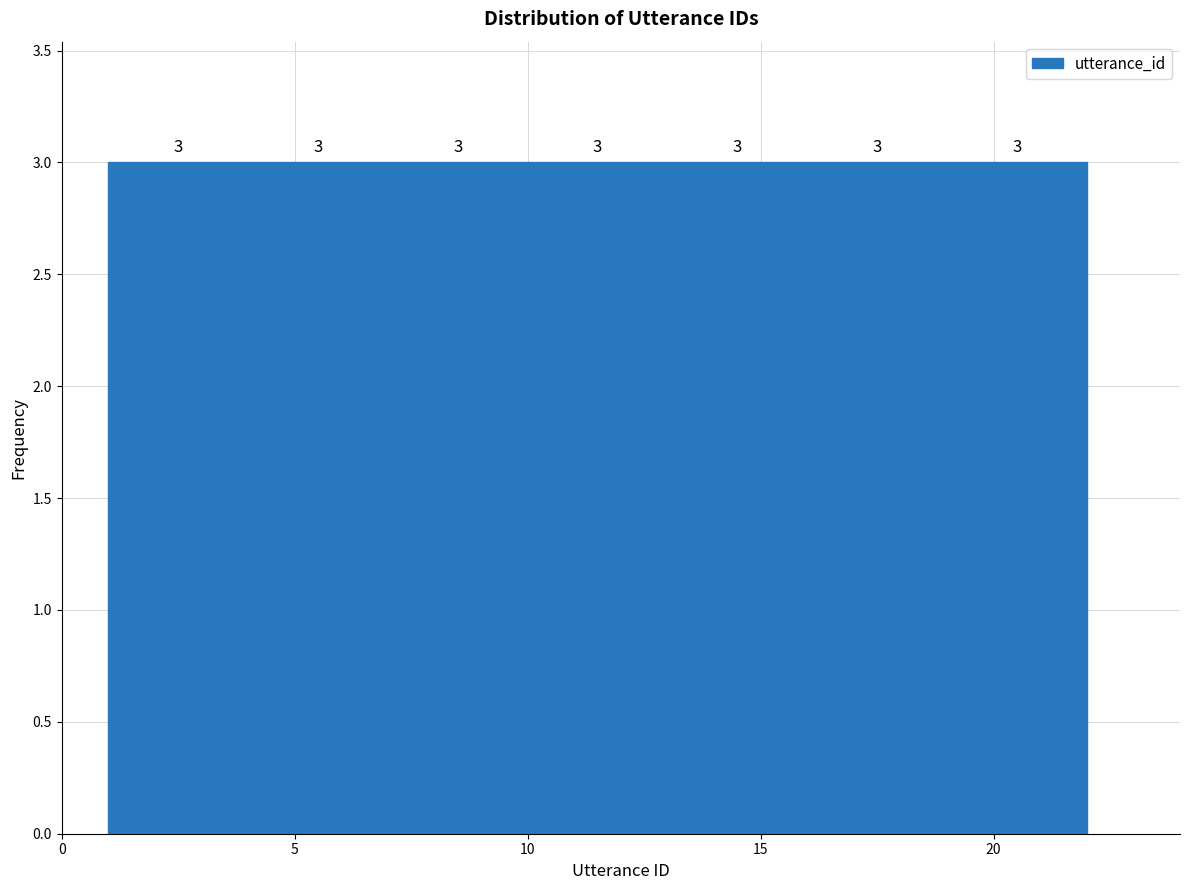

Reading left to right, transcribe this chart: for each bar, give the range it covers on the x-axis and its height.

1 to 4: 3
4 to 7: 3
7 to 10: 3
10 to 13: 3
13 to 16: 3
16 to 19: 3
19 to 22: 3